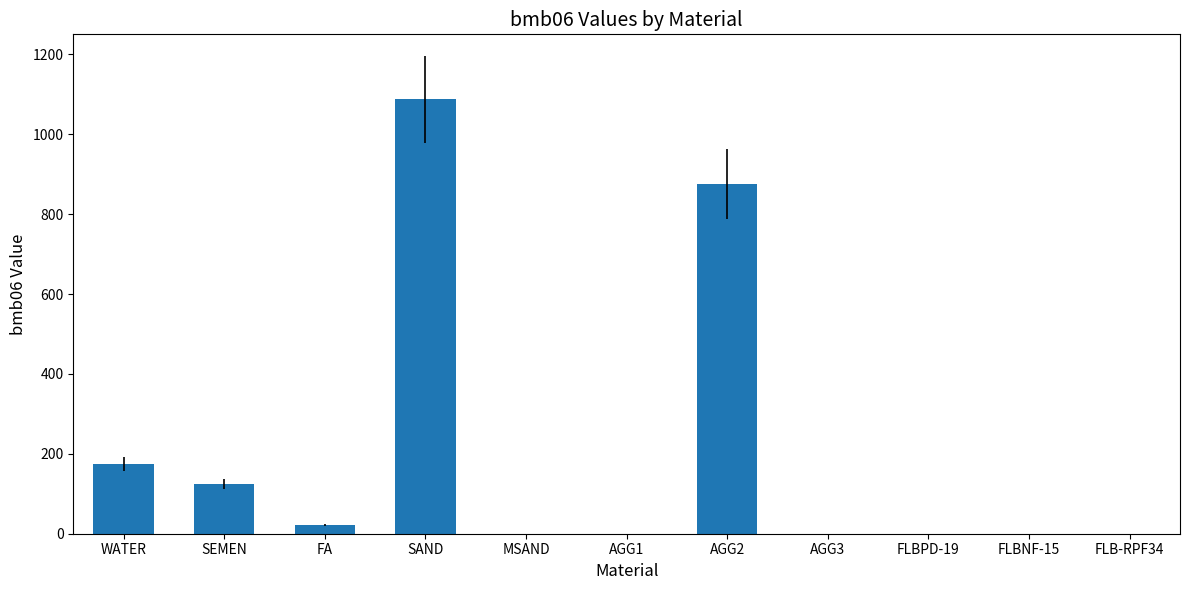

At which label is the value closest to 543?

AGG2